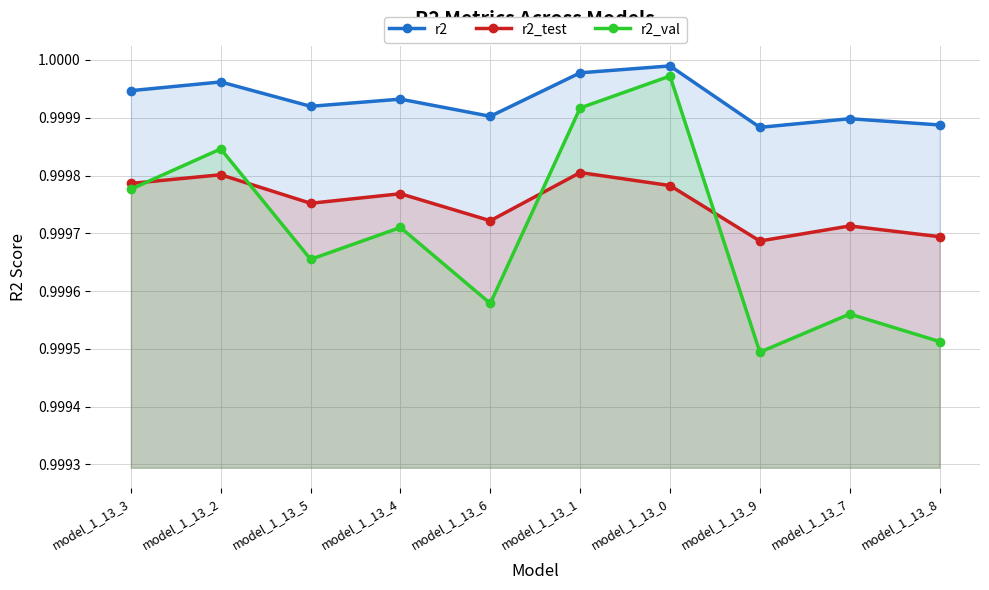

What is the value of the r2 point at the 8th from the left?

1.0